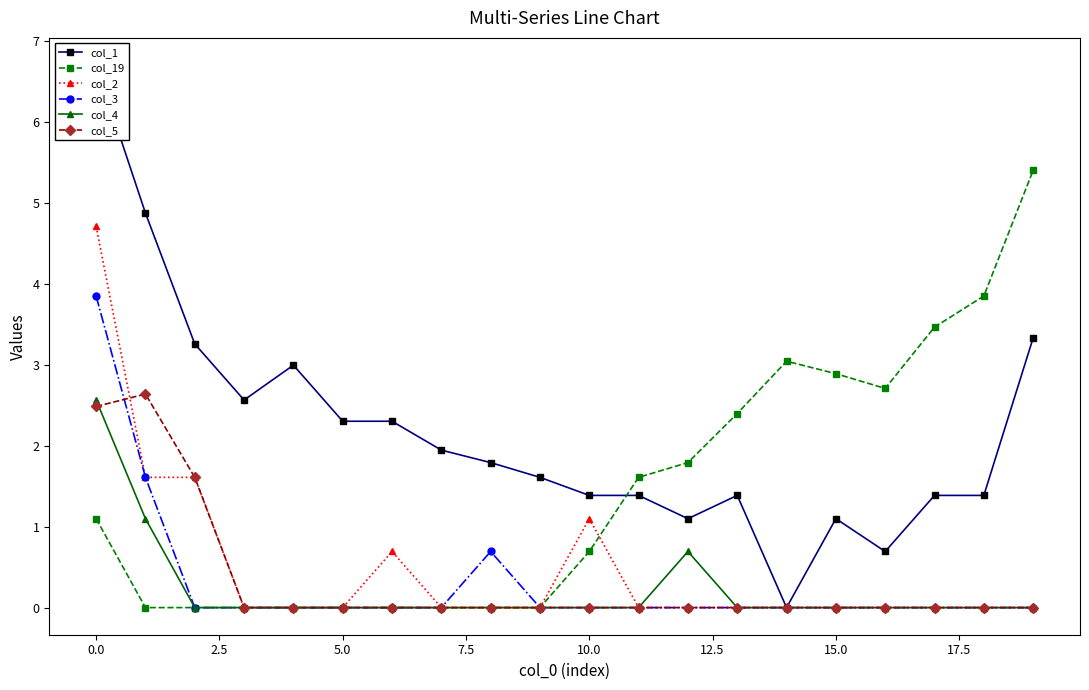

What are all the series names shown in the legend?

col_1, col_19, col_2, col_3, col_4, col_5